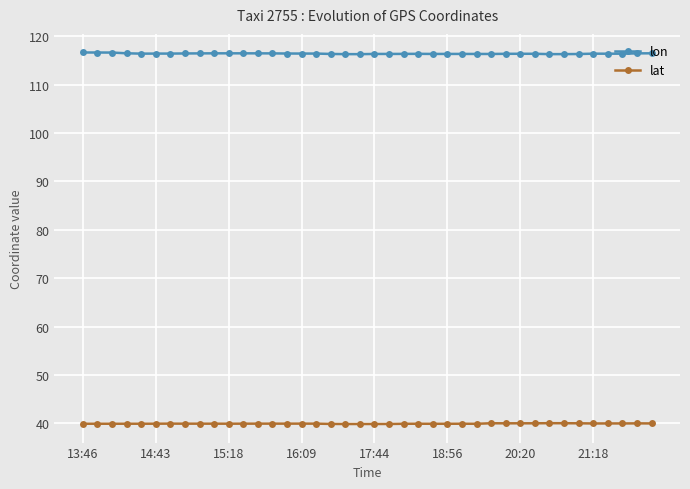

Which series has the largest range (max minus min)?

lon